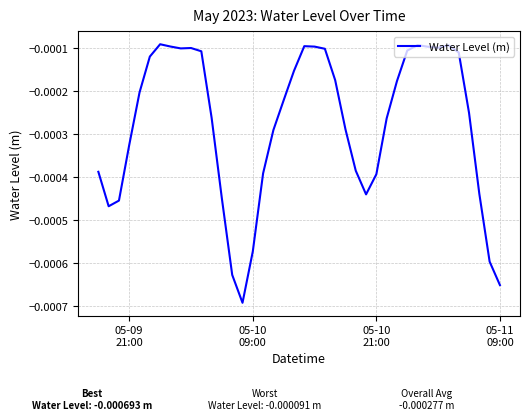

How many lines are shown in the chart?

1